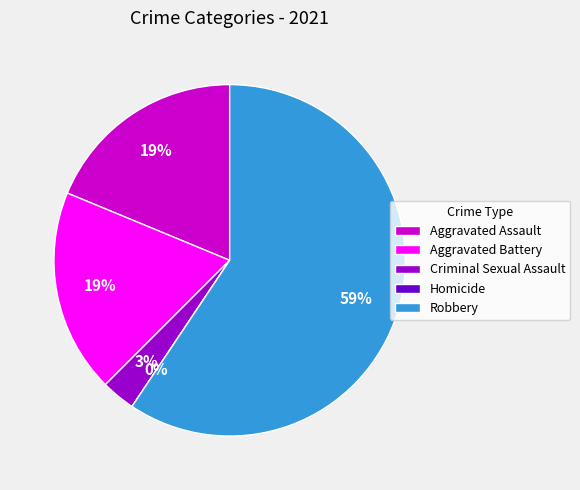

How many slices are in this pie chart?

5